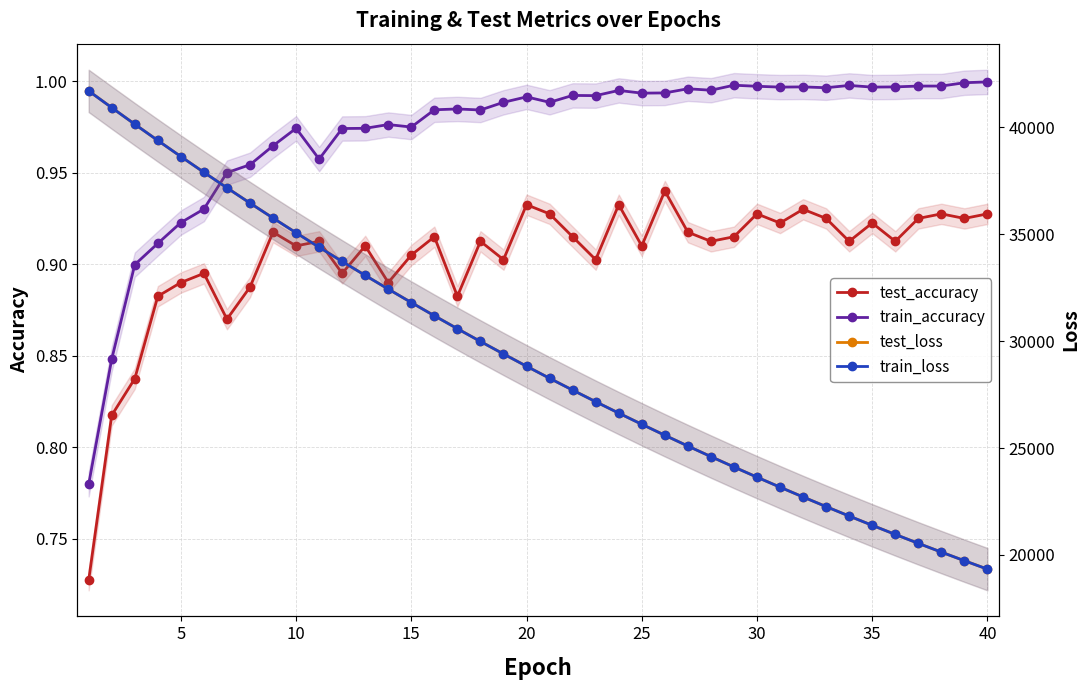

Which series has the largest total across all categories?

test_loss